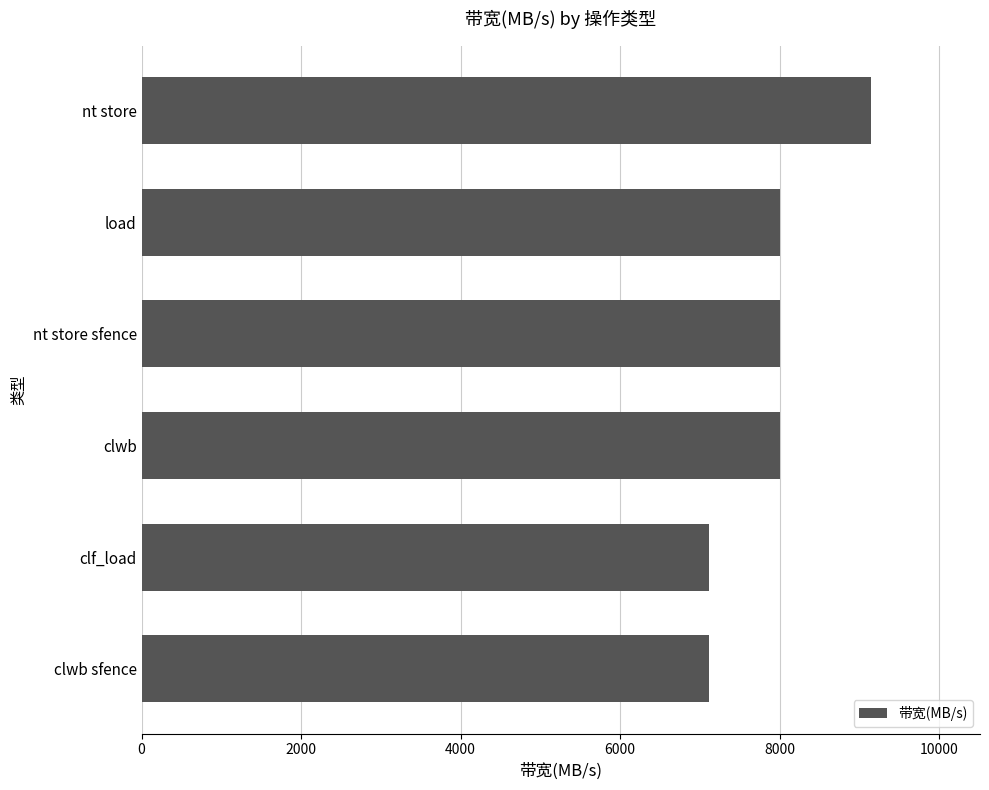

Reading bottom to top, transcribe all the data shown in this chart.

7111	7111	8000	8000	8000	9142